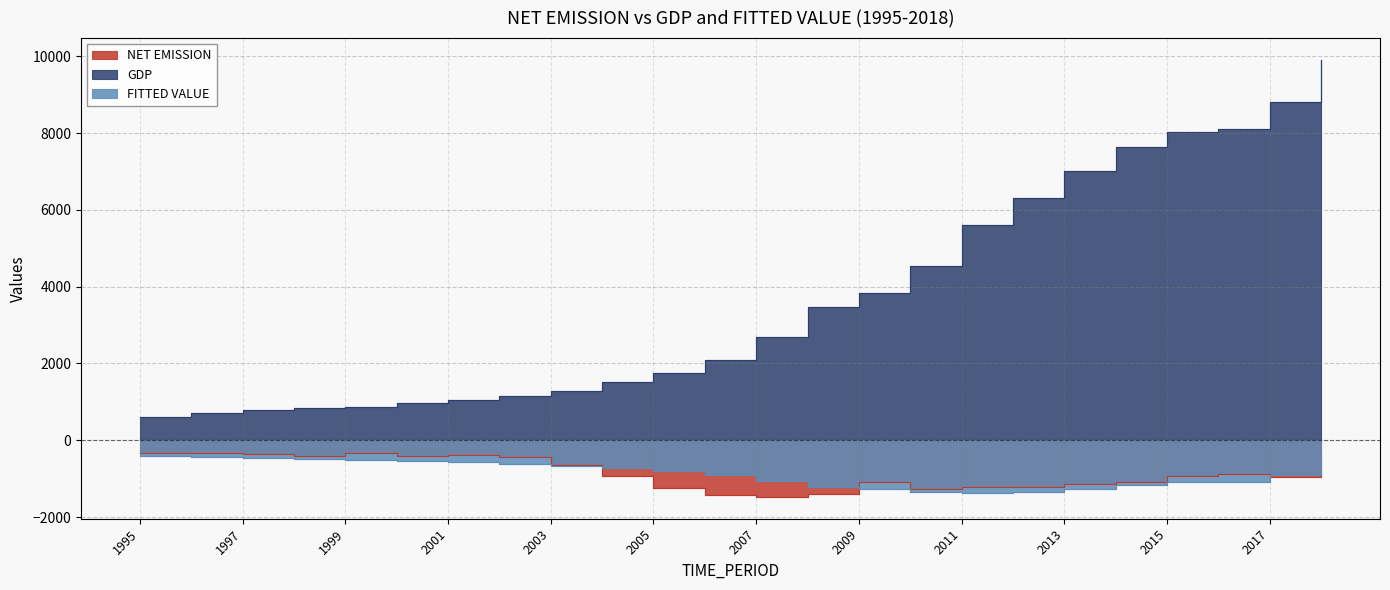

What is the greatest value displayed?

9905.4